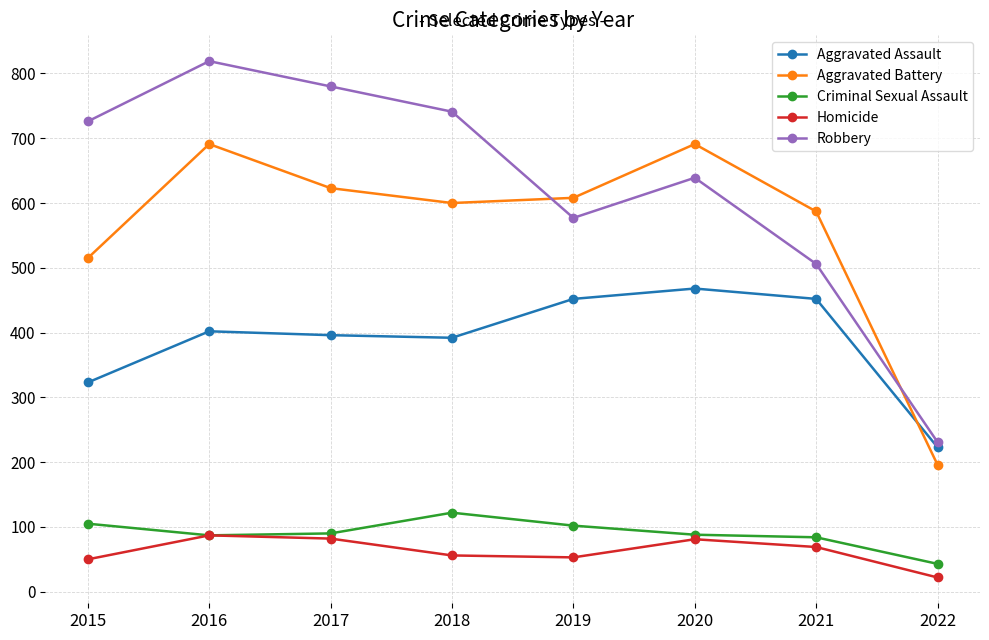

What is the sum of the Robbery values at 2015 and 2020?

1365